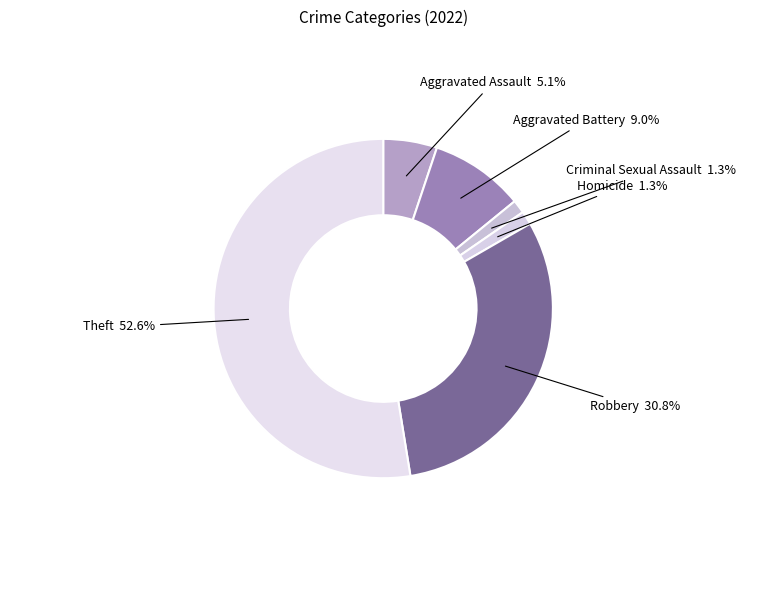

How many slices are in this pie chart?

6